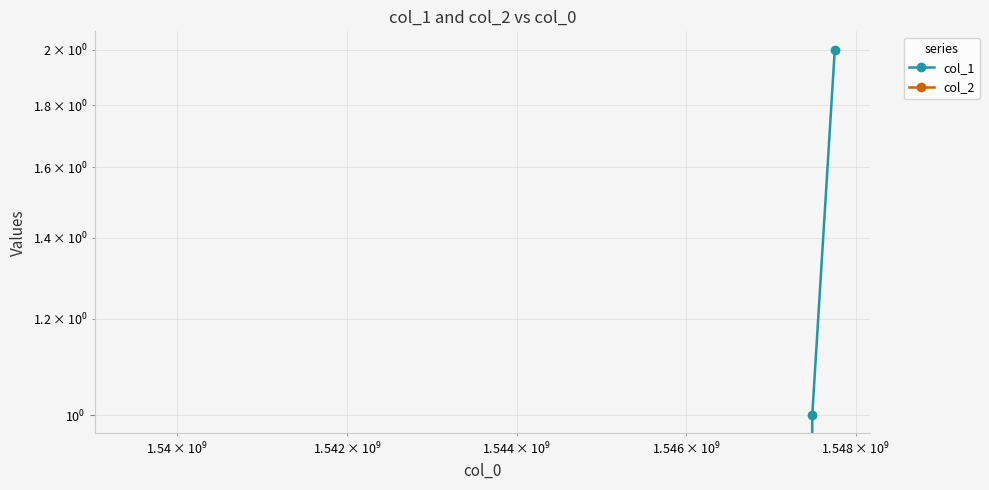

Does the chart have visible grid lines?

Yes